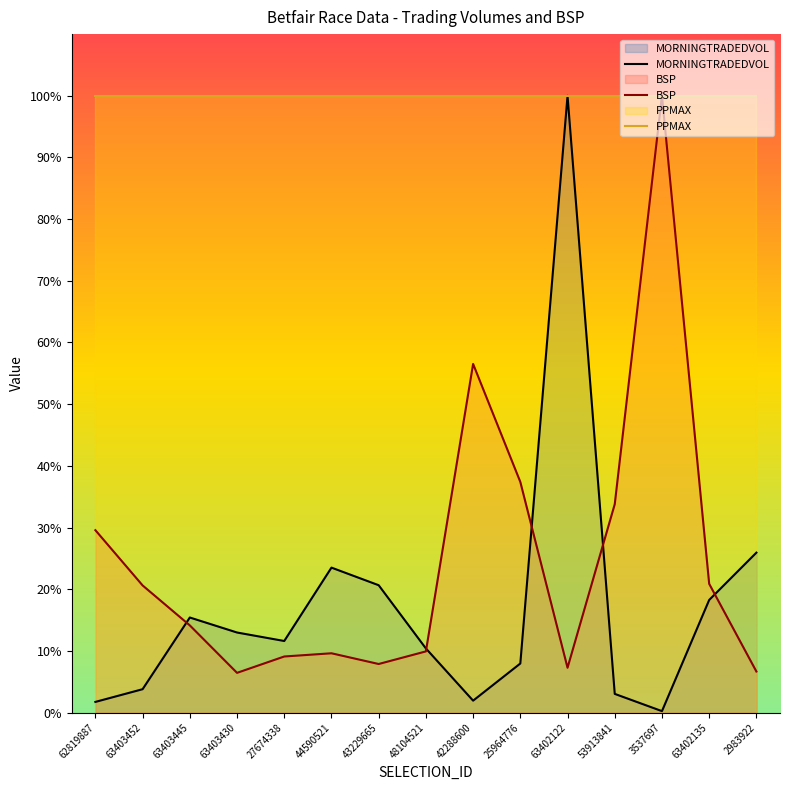

What is the approximate value of MORNINGTRADEDVOL at 63403430?

13.0